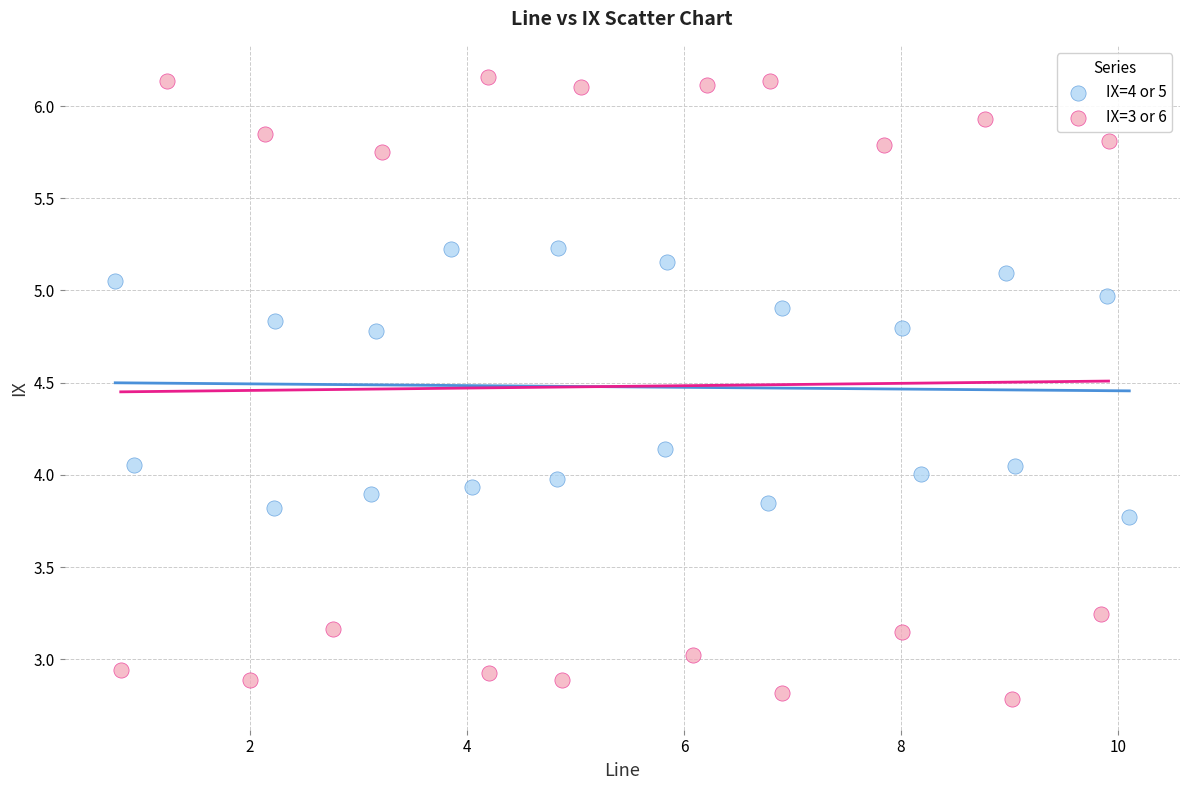

Which series reaches the maximum Y coordinate?

IX=3 or 6